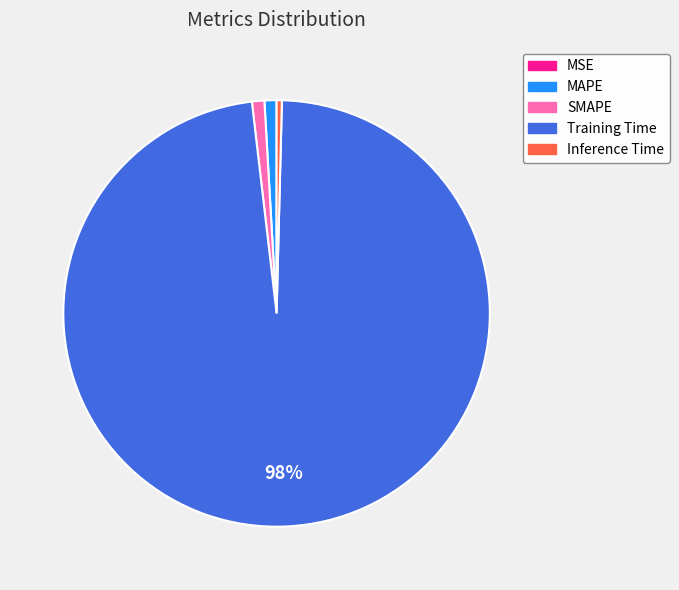

Which slice is the largest?

Training Time